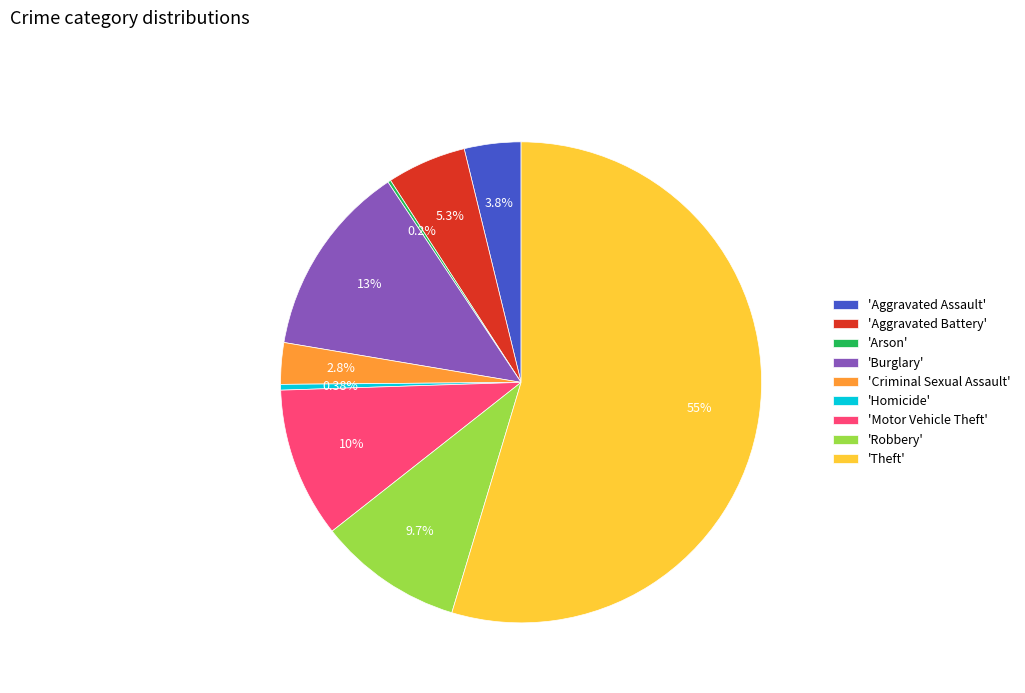

What is the largest slice in the pie chart?

'Theft'